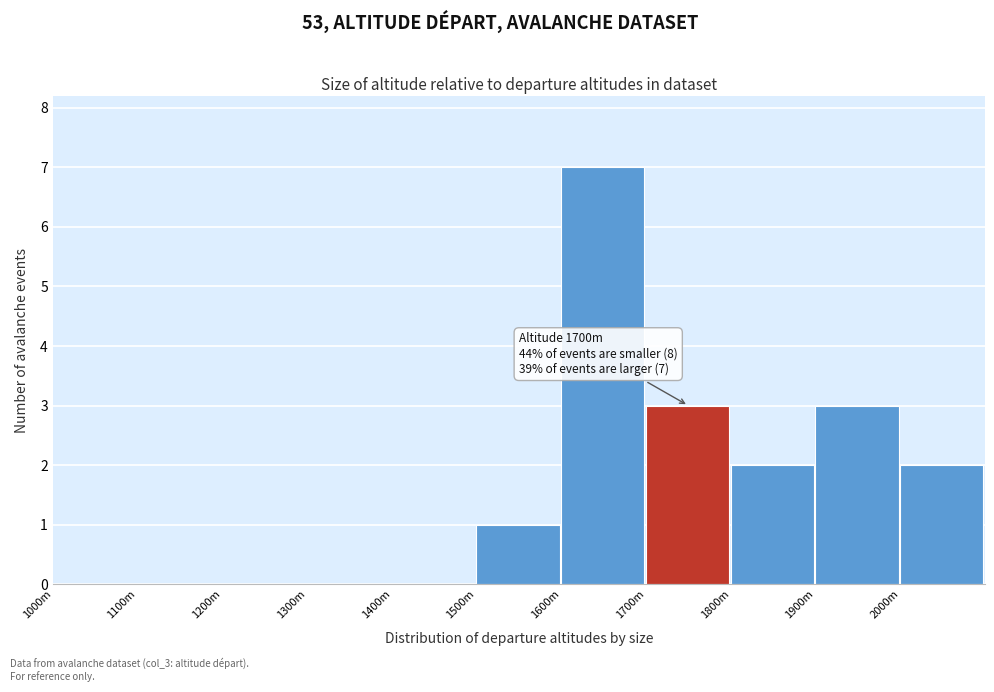

Reading left to right, extract all data points from this chart.

1000m=0	1100m=0	1200m=0	1300m=0	1400m=0	1500m=1	1600m=7	1700m=3	1800m=2	1900m=3	2000m=2